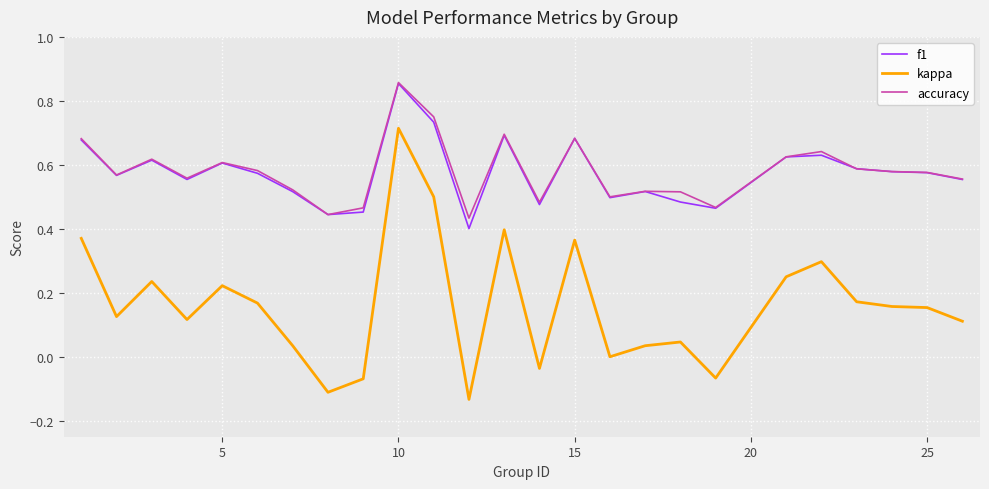

True or false: f1 and kappa intersect in this chart.

False